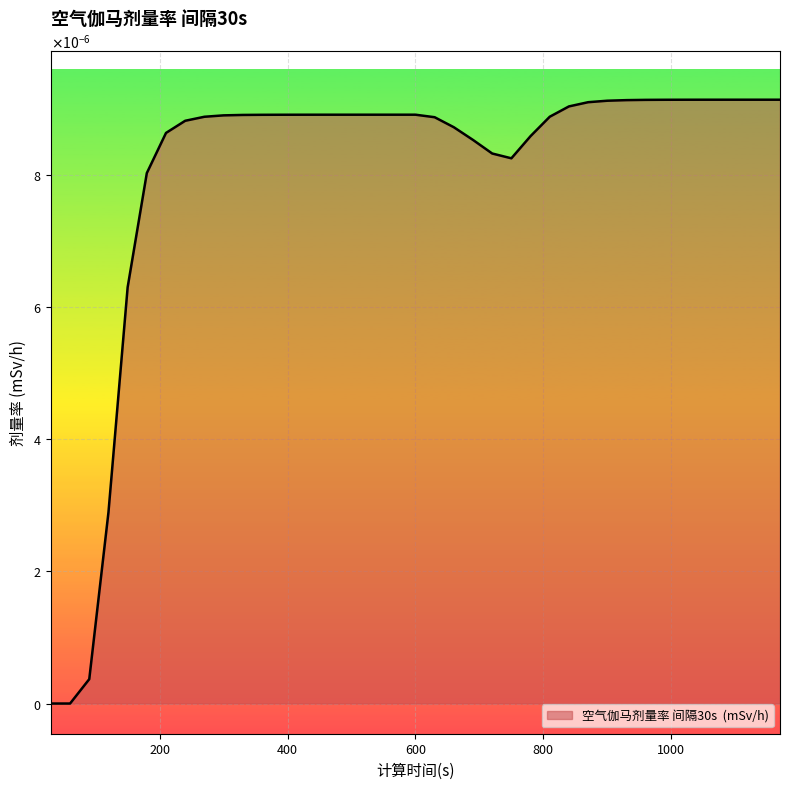

Is this an area chart (filled region under the line)?

Yes